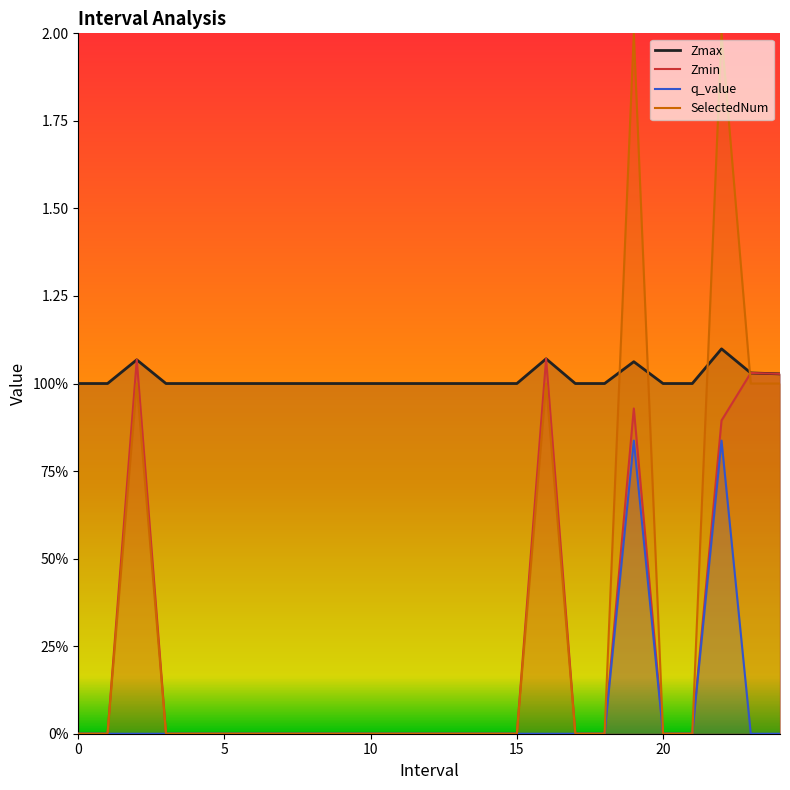

Which category has the highest value in the Zmax series?

22.0